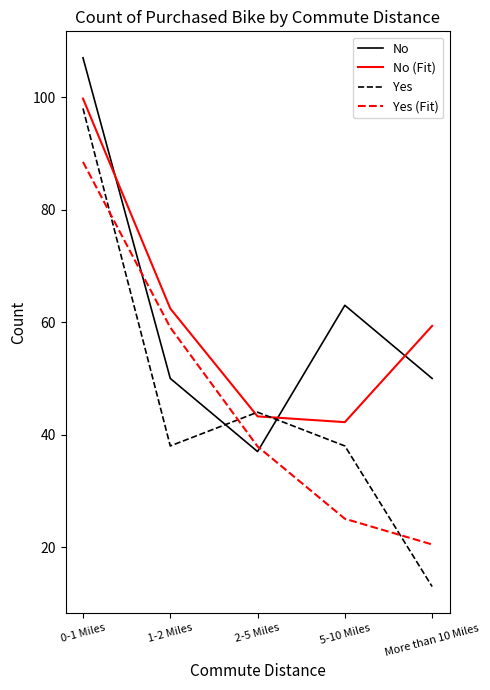

Is it true that No (Fit) equals 43.3 at 2-5 Miles?

True